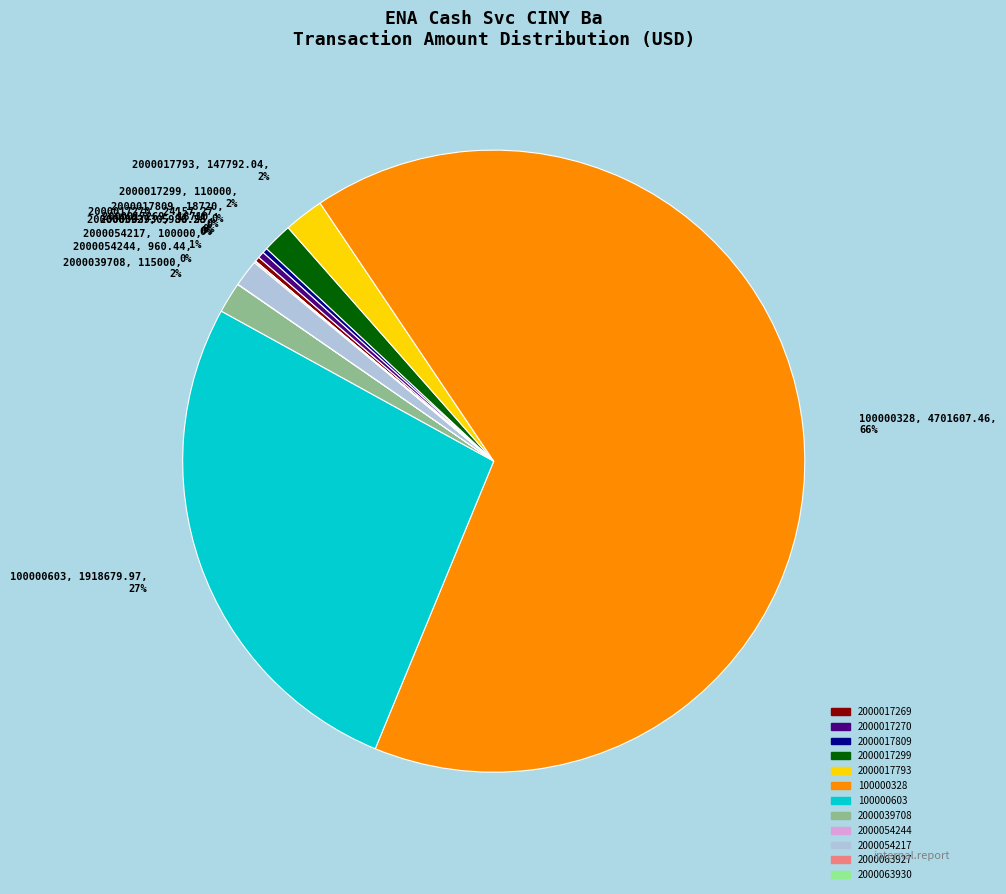

True or false: 2000017270, 24157.27, 0% accounts for 0% of the total.

True